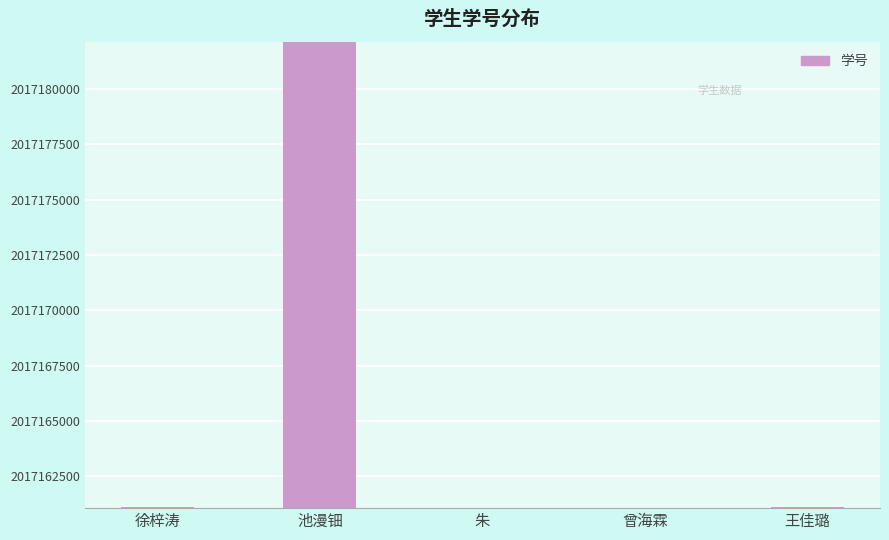

Approximately how many times larger is the value at 王佳璐 compared to 徐梓涛?

1.0